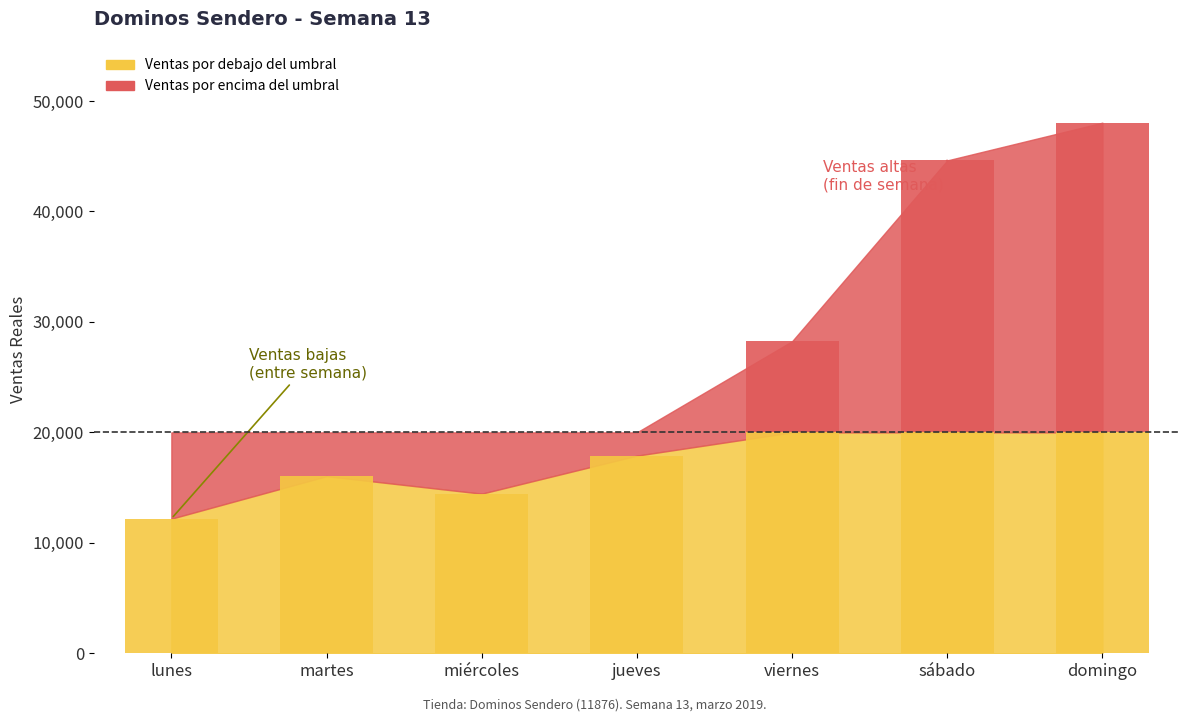

Is it true that the value at viernes is 40361?

False